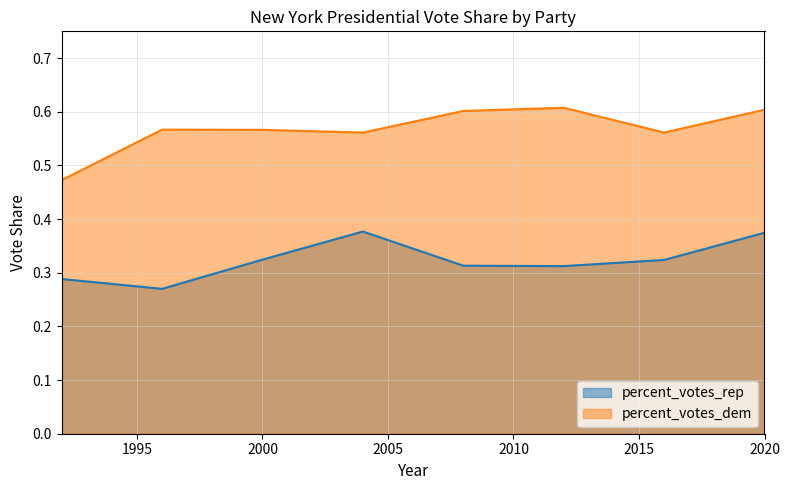

In percent_votes_dem, how many points are lower than both neighbors (excluding endpoints)?

2